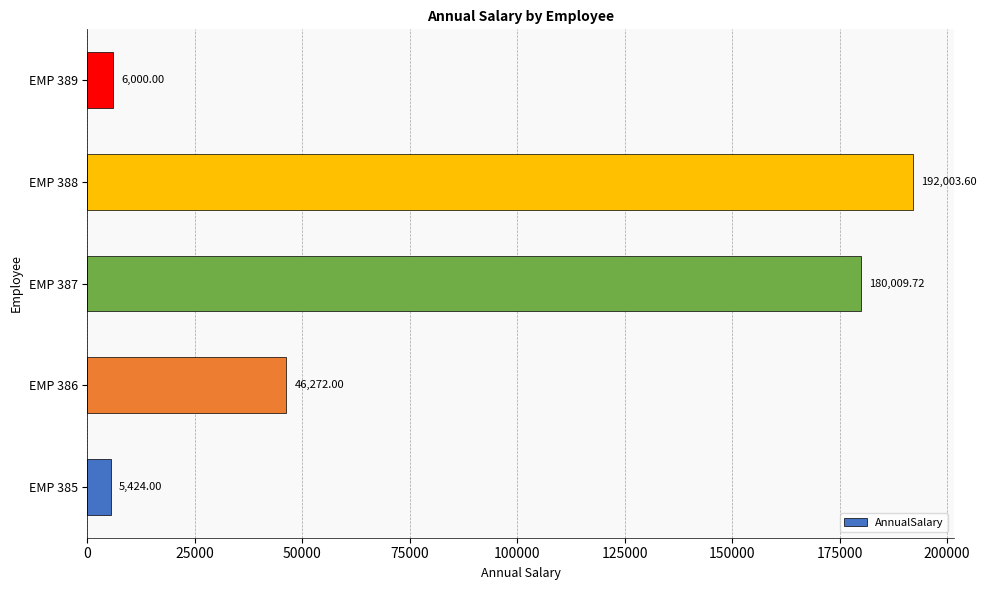

What is the difference between the maximum and minimum values?

186579.6